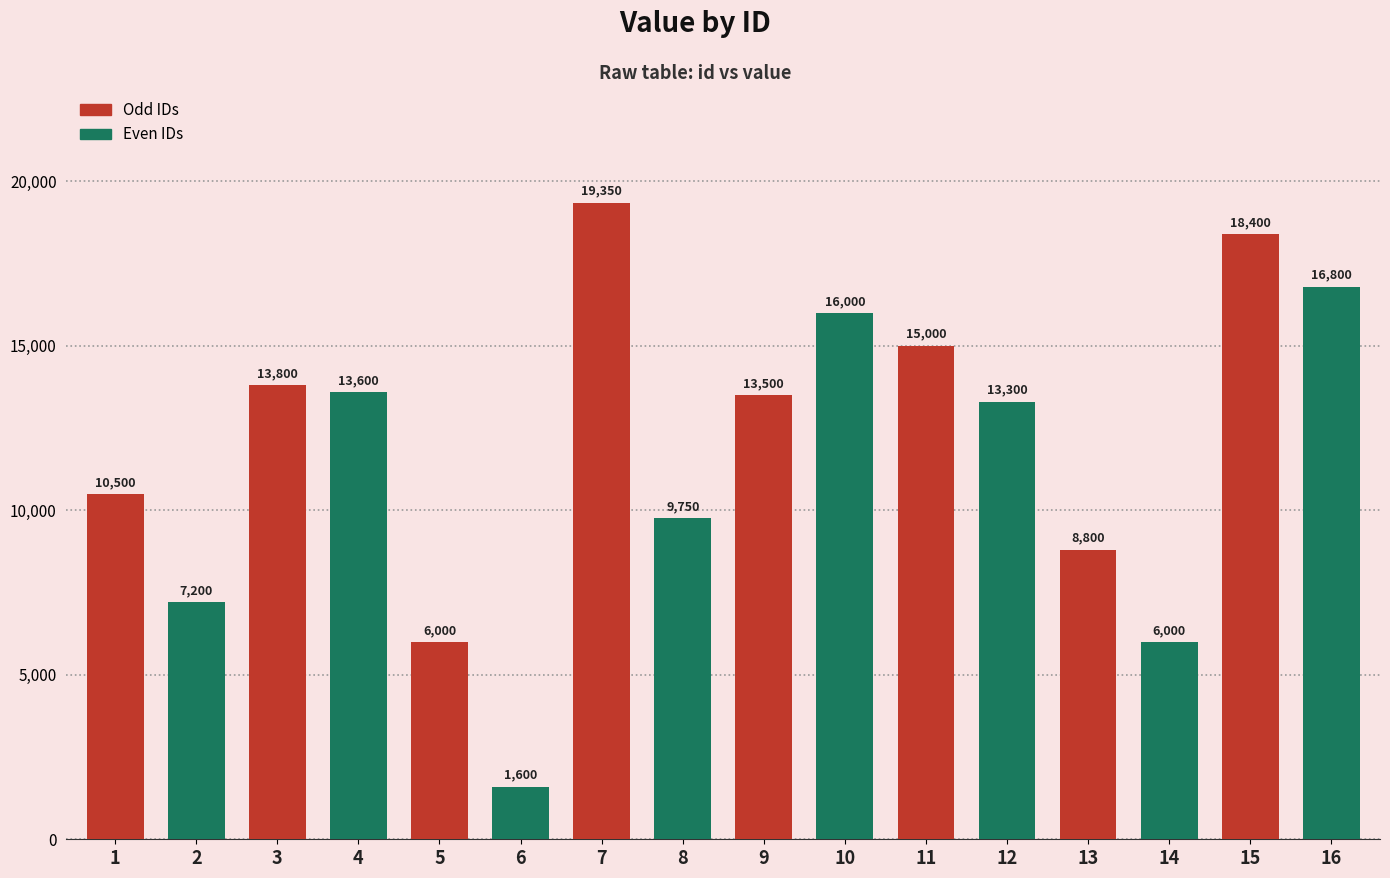

What is the average value?

11850